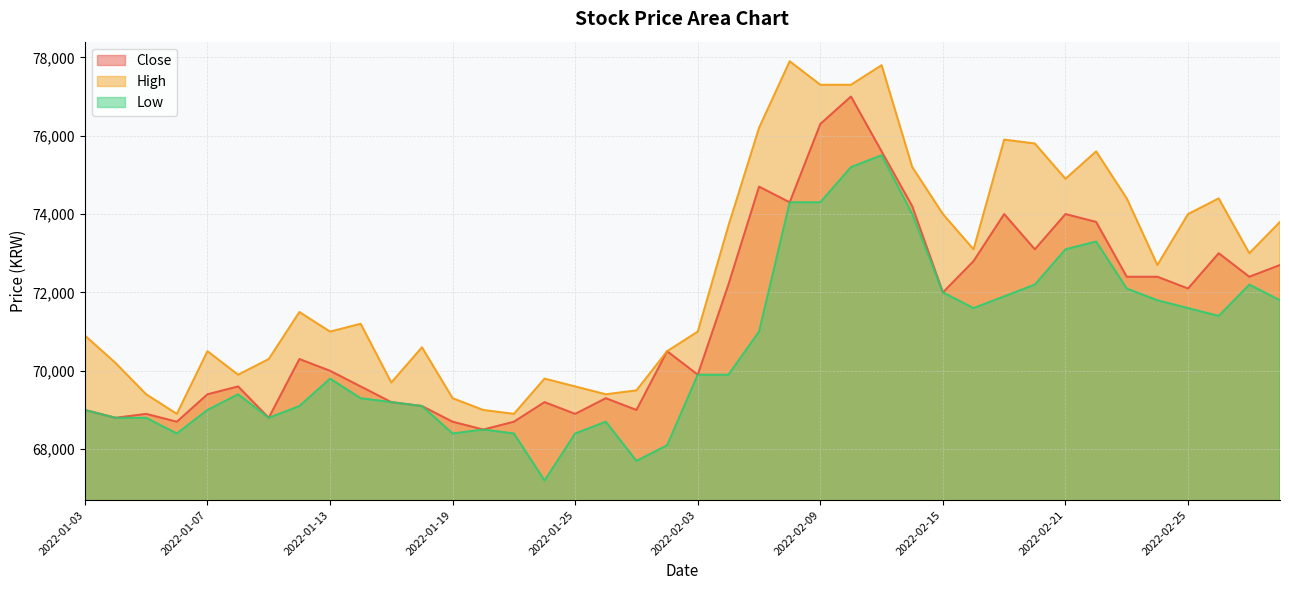

Where is Low nearest to the value 71350?

2022-02-28